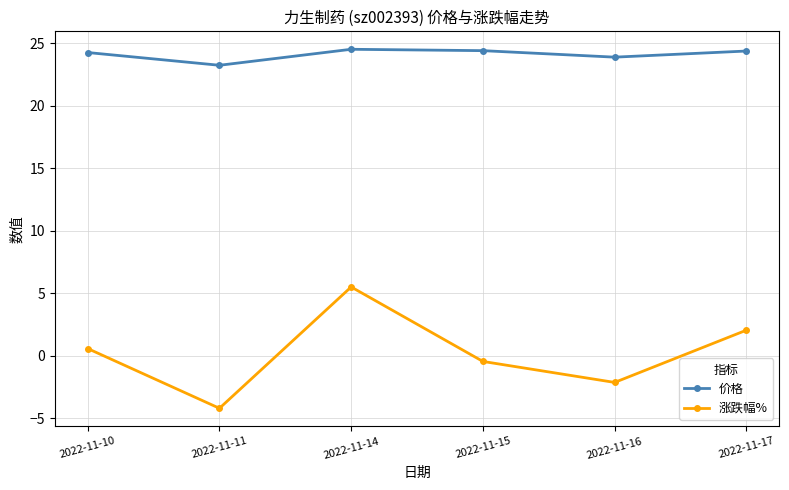

List the series in order of their peak value, highest first.

价格, 涨跌幅%